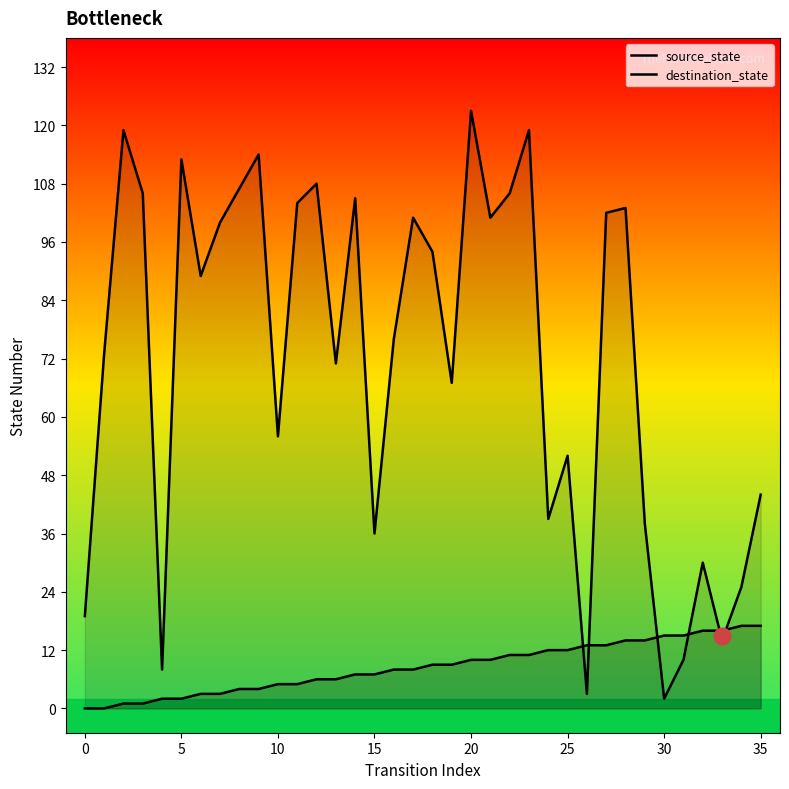

Rank the series by their average value, from highest to lowest.

destination_state, source_state